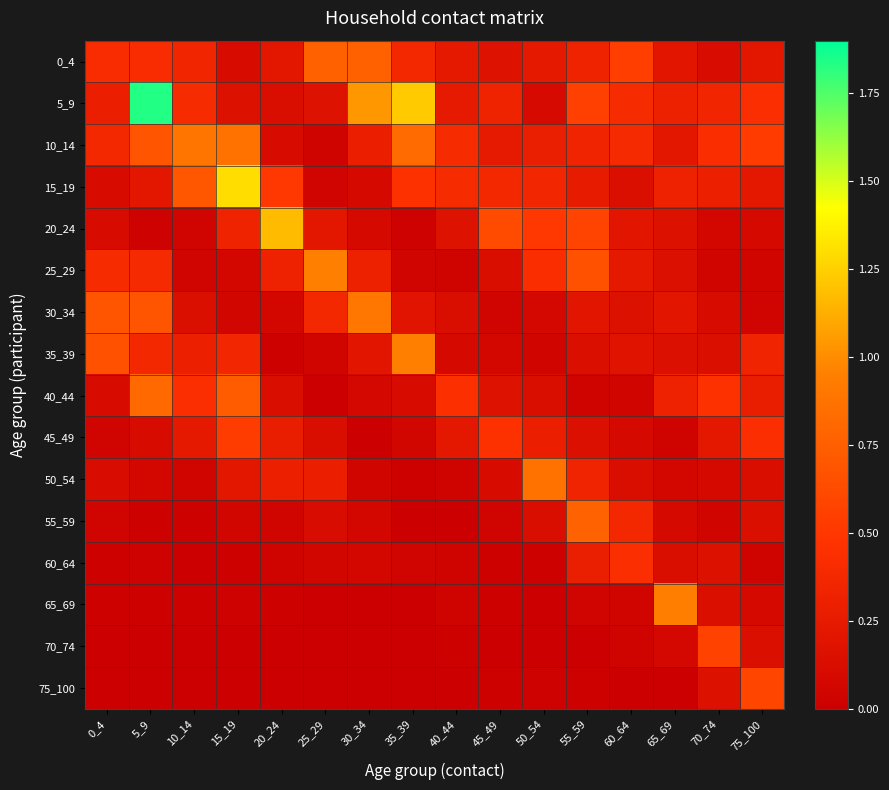

Reading left to right, what are all the values shown in this chart?

0_4: 0_4=0.4	5_9=0.4	10_14=0.4	15_19=0.1	20_24=0.2	25_29=0.8	30_34=0.8	35_39=0.4	40_44=0.2	45_49=0.2	50_54=0.2	55_59=0.3	60_64=0.5	65_69=0.2	70_74=0.1	75_100=0.2
5_9: 0_4=0.3	5_9=1.8	10_14=0.4	15_19=0.2	20_24=0.1	25_29=0.2	30_34=1.0	35_39=1.2	40_44=0.3	45_49=0.3	50_54=0.1	55_59=0.6	60_64=0.4	65_69=0.3	70_74=0.4	75_100=0.4
10_14: 0_4=0.4	5_9=0.7	10_14=0.9	15_19=0.9	20_24=0.1	25_29=0.0	30_34=0.3	35_39=0.8	40_44=0.4	45_49=0.2	50_54=0.3	55_59=0.3	60_64=0.4	65_69=0.2	70_74=0.4	75_100=0.5
15_19: 0_4=0.1	5_9=0.2	10_14=0.7	15_19=1.3	20_24=0.5	25_29=0.0	30_34=0.1	35_39=0.5	40_44=0.4	45_49=0.4	50_54=0.4	55_59=0.3	60_64=0.1	65_69=0.3	70_74=0.3	75_100=0.2
20_24: 0_4=0.1	5_9=0.0	10_14=0.0	15_19=0.3	20_24=1.2	25_29=0.2	30_34=0.1	35_39=0.0	40_44=0.2	45_49=0.6	50_54=0.5	55_59=0.6	60_64=0.2	65_69=0.2	70_74=0.1	75_100=0.1
25_29: 0_4=0.4	5_9=0.4	10_14=0.0	15_19=0.1	20_24=0.3	25_29=1.0	30_34=0.3	35_39=0.0	40_44=0.0	45_49=0.1	50_54=0.4	55_59=0.7	60_64=0.2	65_69=0.2	70_74=0.1	75_100=0.0
30_34: 0_4=0.7	5_9=0.7	10_14=0.1	15_19=0.1	20_24=0.1	25_29=0.4	30_34=0.9	35_39=0.2	40_44=0.1	45_49=0.0	50_54=0.1	55_59=0.2	60_64=0.2	65_69=0.2	70_74=0.1	75_100=0.0
35_39: 0_4=0.7	5_9=0.4	10_14=0.3	15_19=0.4	20_24=0.0	25_29=0.1	30_34=0.2	35_39=1.0	40_44=0.1	45_49=0.1	50_54=0.1	55_59=0.1	60_64=0.2	65_69=0.2	70_74=0.1	75_100=0.3
40_44: 0_4=0.1	5_9=0.8	10_14=0.4	15_19=0.7	20_24=0.1	25_29=0.0	30_34=0.1	35_39=0.1	40_44=0.4	45_49=0.2	50_54=0.1	55_59=0.0	60_64=0.1	65_69=0.3	70_74=0.5	75_100=0.3
45_49: 0_4=0.0	5_9=0.1	10_14=0.2	15_19=0.5	20_24=0.3	25_29=0.1	30_34=0.0	35_39=0.1	40_44=0.2	45_49=0.5	50_54=0.3	55_59=0.2	60_64=0.1	65_69=0.0	70_74=0.2	75_100=0.4
50_54: 0_4=0.1	5_9=0.1	10_14=0.1	15_19=0.2	20_24=0.3	25_29=0.3	30_34=0.1	35_39=0.0	40_44=0.0	45_49=0.1	50_54=0.9	55_59=0.3	60_64=0.1	65_69=0.1	70_74=0.1	75_100=0.1
55_59: 0_4=0.0	5_9=0.0	10_14=0.0	15_19=0.1	20_24=0.1	25_29=0.1	30_34=0.1	35_39=0.0	40_44=0.0	45_49=0.0	50_54=0.1	55_59=0.8	60_64=0.4	65_69=0.1	70_74=0.0	75_100=0.1
60_64: 0_4=0.0	5_9=0.0	10_14=0.0	15_19=0.0	20_24=0.0	25_29=0.1	30_34=0.1	35_39=0.0	40_44=0.0	45_49=0.0	50_54=0.0	55_59=0.3	60_64=0.4	65_69=0.1	70_74=0.2	75_100=0.0
65_69: 0_4=0.0	5_9=0.0	10_14=0.0	15_19=0.0	20_24=0.0	25_29=0.0	30_34=0.0	35_39=0.0	40_44=0.0	45_49=0.0	50_54=0.0	55_59=0.0	60_64=0.1	65_69=0.9	70_74=0.1	75_100=0.1
70_74: 0_4=0.0	5_9=0.0	10_14=0.0	15_19=0.0	20_24=0.0	25_29=0.0	30_34=0.0	35_39=0.0	40_44=0.0	45_49=0.0	50_54=0.0	55_59=0.0	60_64=0.0	65_69=0.1	70_74=0.6	75_100=0.2
75_100: 0_4=0.0	5_9=0.0	10_14=0.0	15_19=0.0	20_24=0.0	25_29=0.0	30_34=0.0	35_39=0.0	40_44=0.0	45_49=0.0	50_54=0.0	55_59=0.0	60_64=0.0	65_69=0.0	70_74=0.2	75_100=0.6